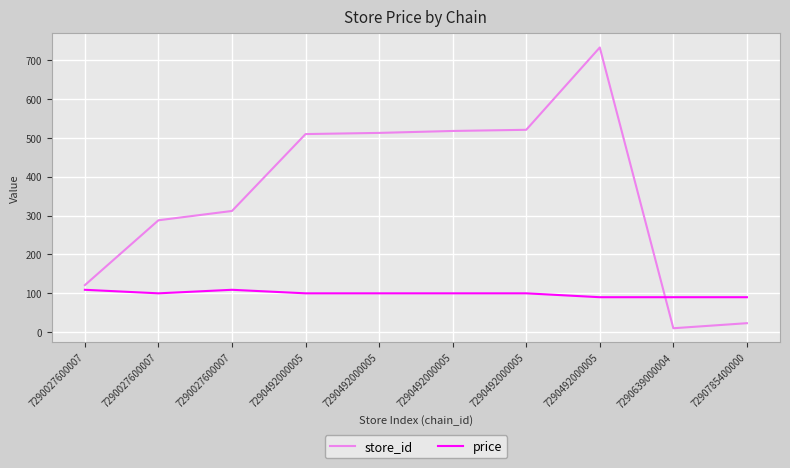

Reading left to right, transcribe all the data shown in this chart.

store_id: 121.0	288.0	312.0	510.0	513.0	518.0	521.0	733.0	10.0	23.0
price: 109.0	99.9	109.0	99.9	99.9	99.9	99.9	89.9	89.9	89.9